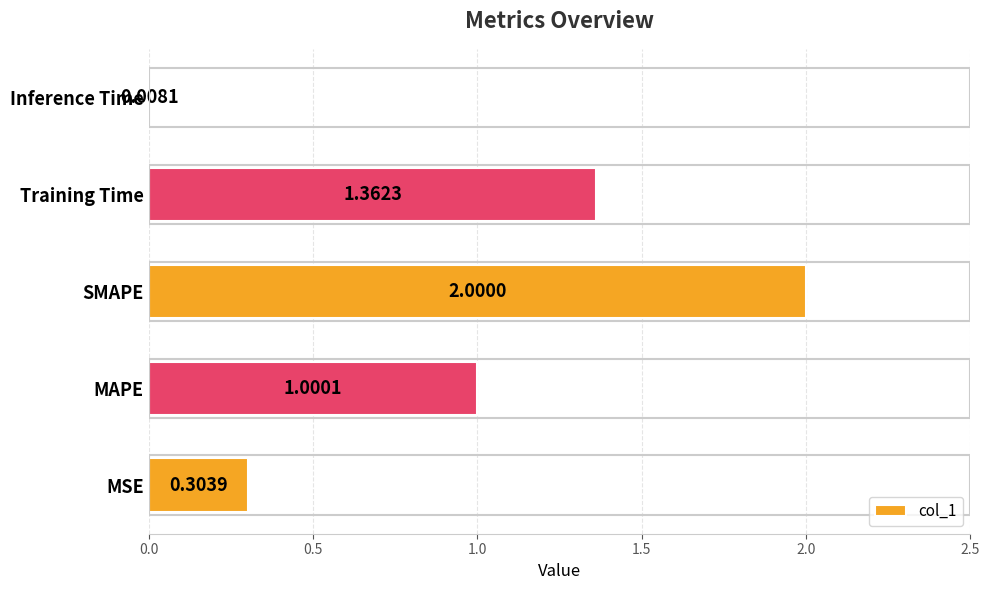

Which has a higher value, Inference Time or SMAPE?

SMAPE